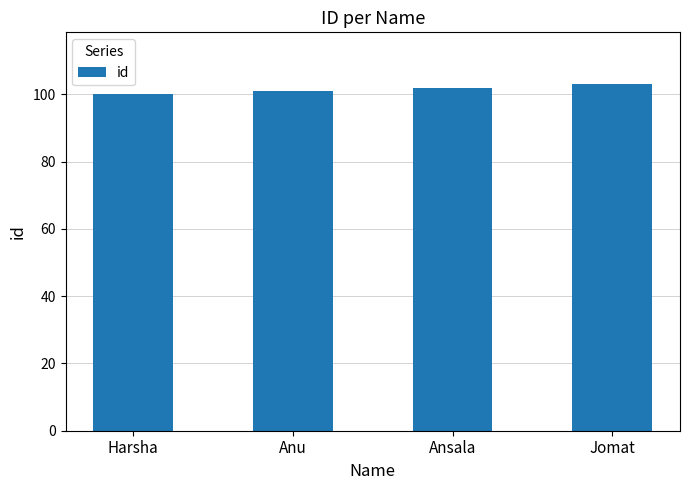

What is the average value?

102